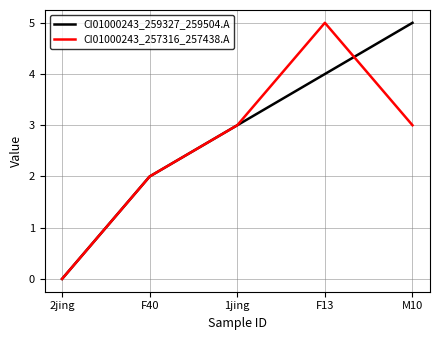

At which label does CI01000243_257316_257438.A reach its minimum?

2jing